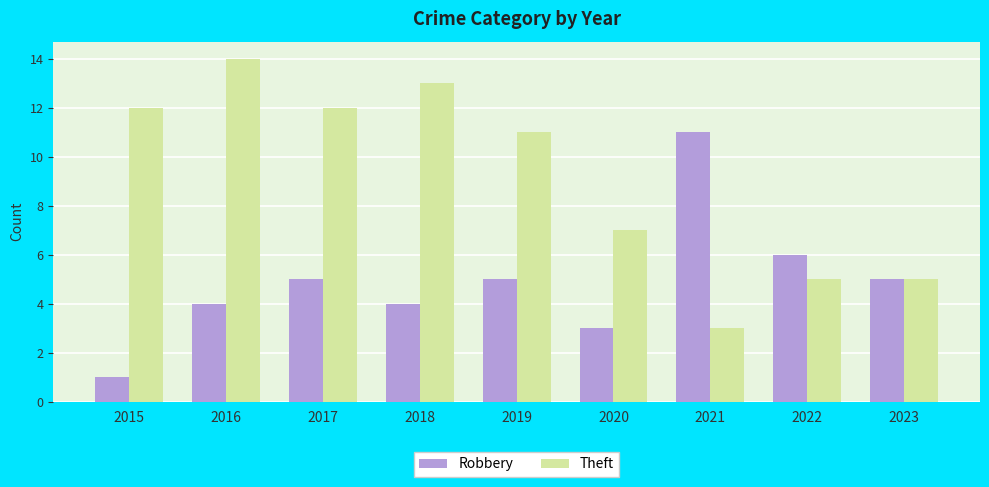

How many series are shown in this chart?

2